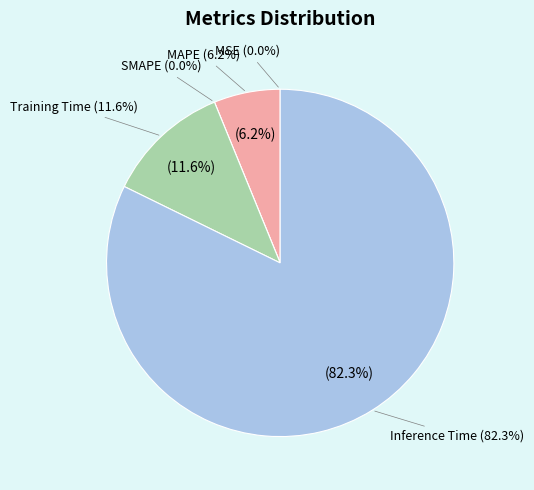

Which slice is the largest?

Inference Time